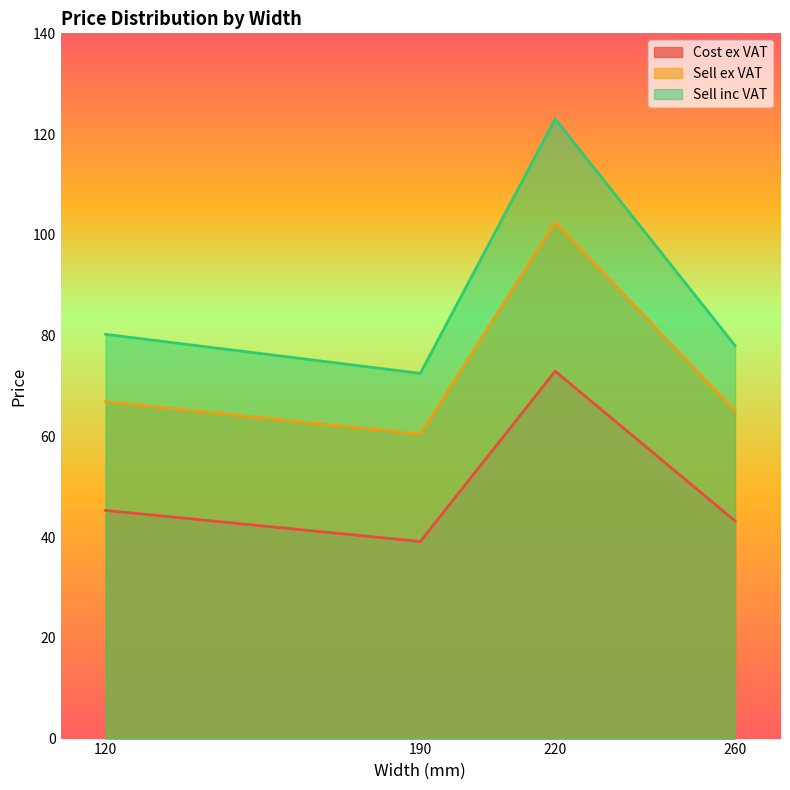

The value of Cost ex VAT at 260 is 67.8. True or false?

False